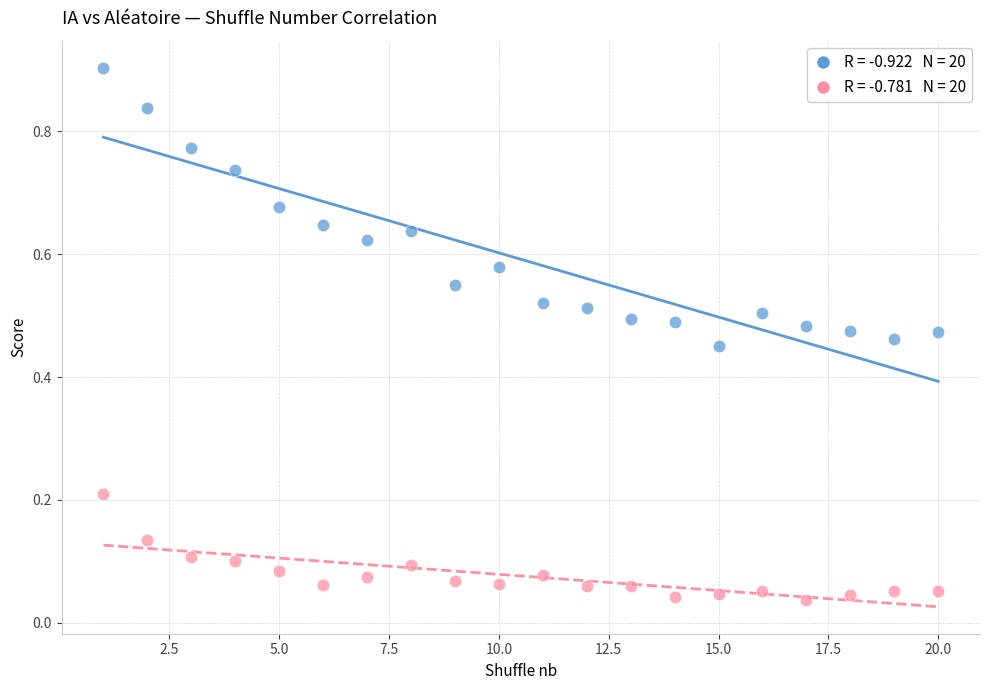

Across all data points, what is the range of Y values (max minus min)?

0.9